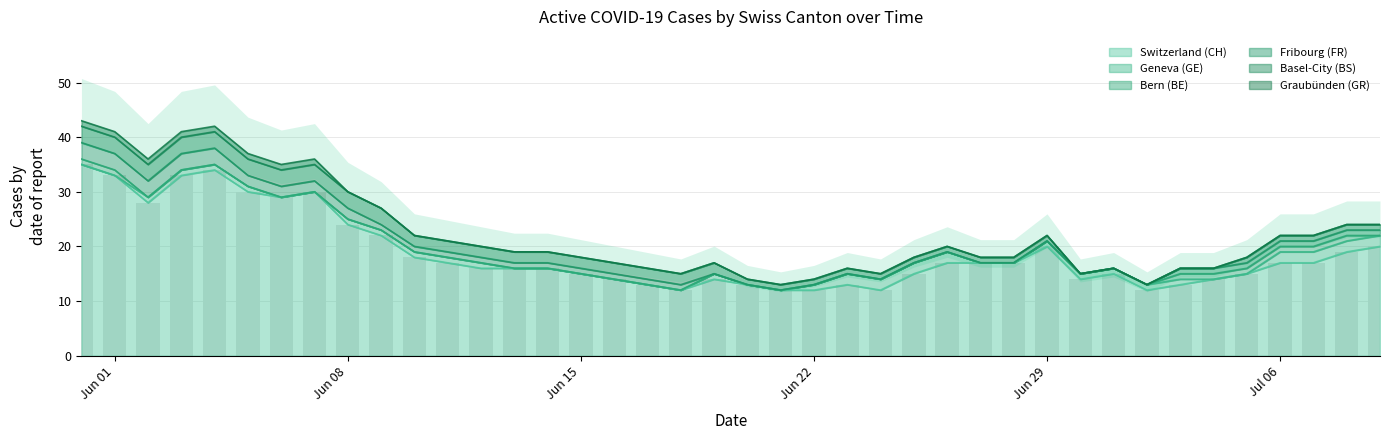

Is it true that Switzerland (CH) equals 12 at Jun 22?

True